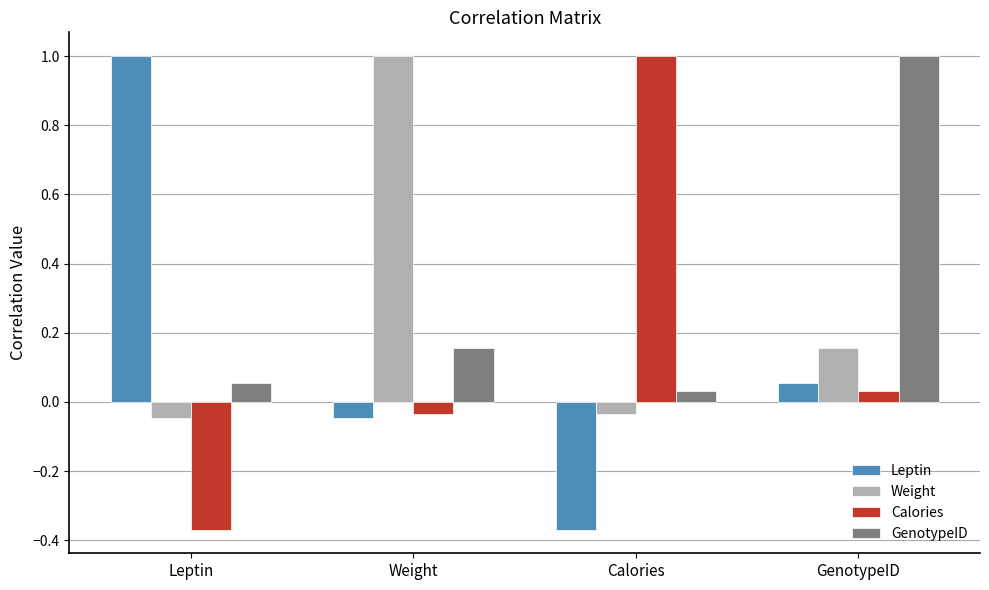

True or false: GenotypeID has a value of 1.7 at GenotypeID.

False